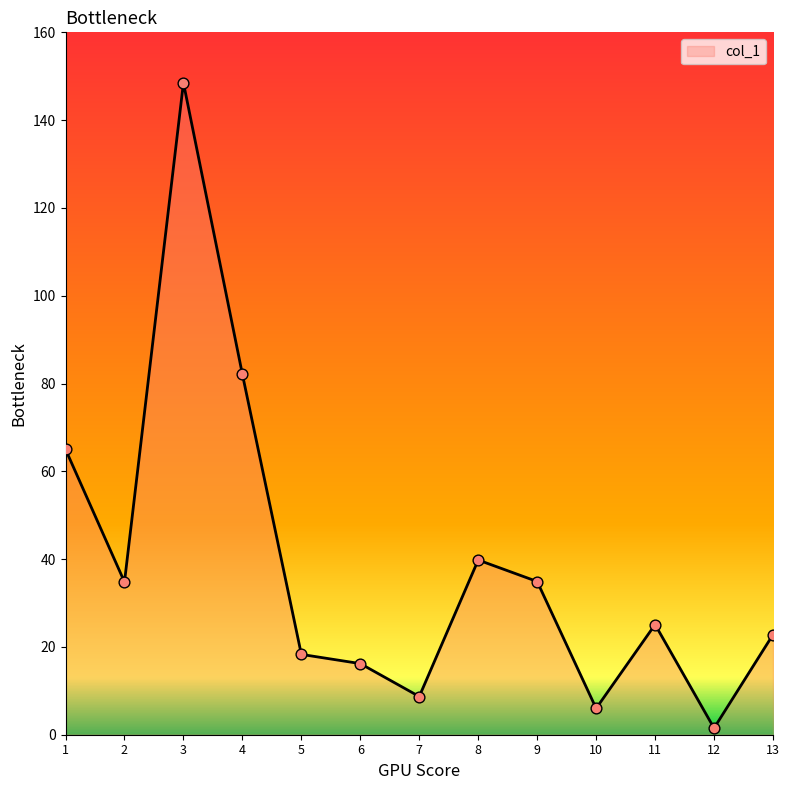

What is the ratio of the value at 2 to the value at 5?

1.9